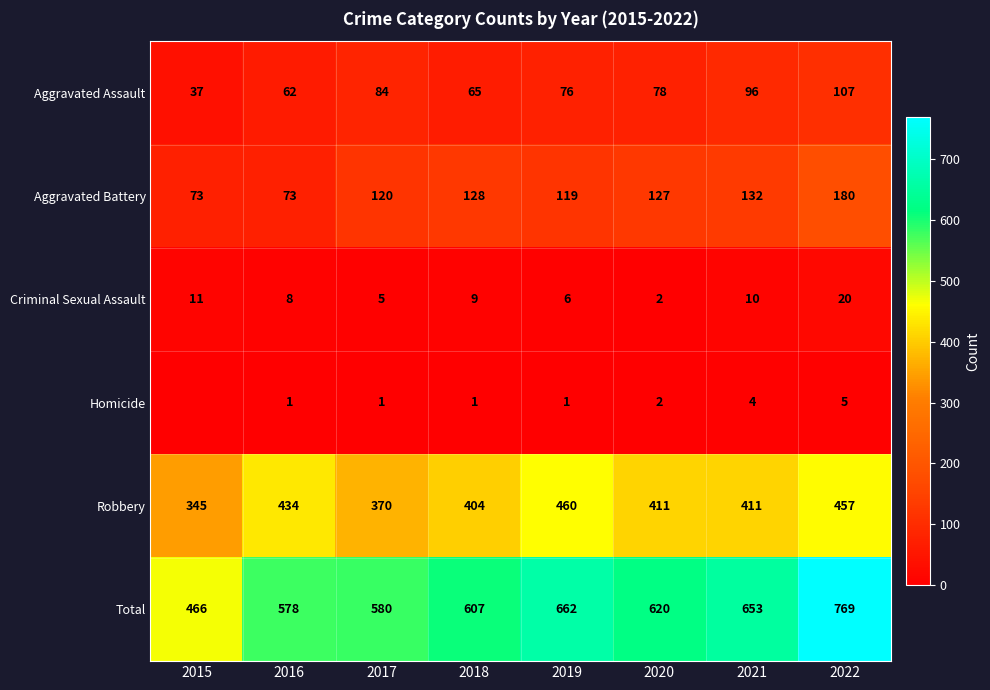

What is the difference between the highest and lowest values at 2017?

579